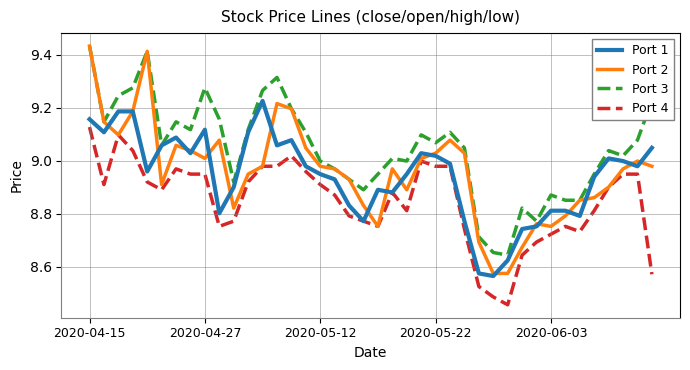

True or false: Port 4 and Port 3 cross at least once.

False